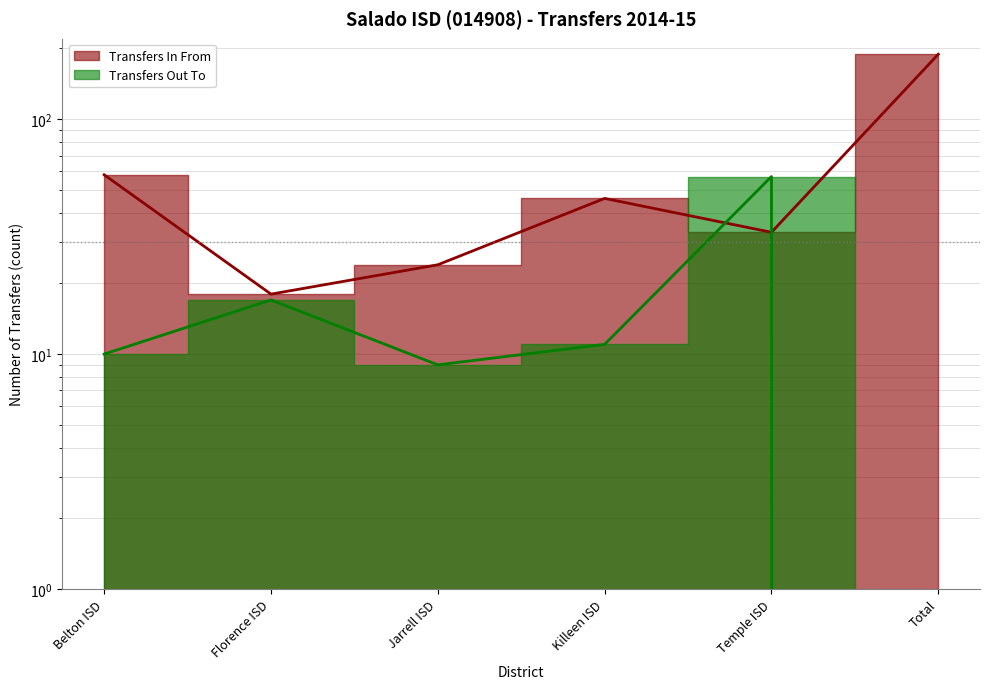

What position from the right is Florence ISD?

5